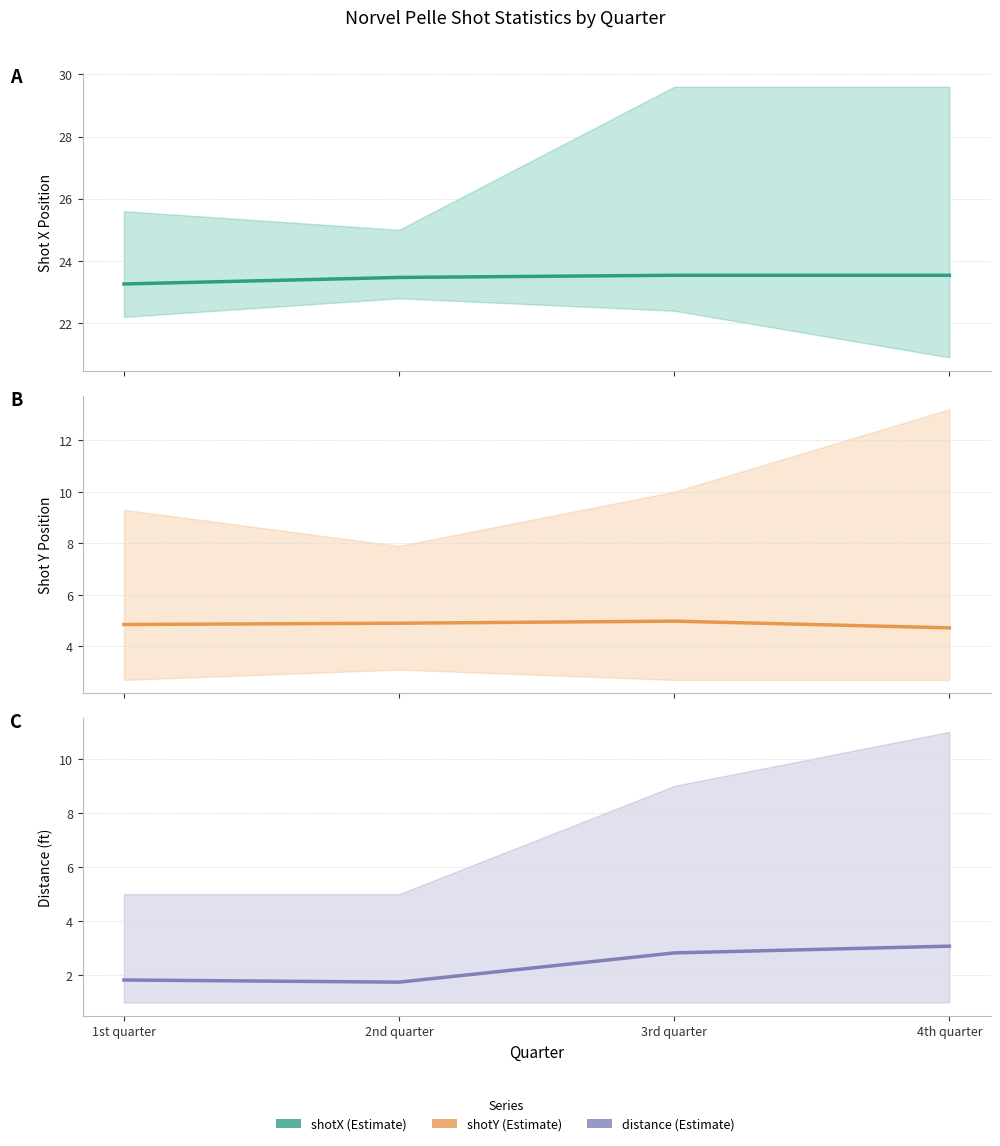

Reading left to right, what are all the values shown in this chart?

Estimate (shotX): 1st quarter=23.3	2nd quarter=23.5	3rd quarter=23.5	4th quarter=23.5
Estimate (shotY): 1st quarter=4.8	2nd quarter=4.9	3rd quarter=5.0	4th quarter=4.7
Estimate (distance): 1st quarter=1.8	2nd quarter=1.8	3rd quarter=2.8	4th quarter=3.1